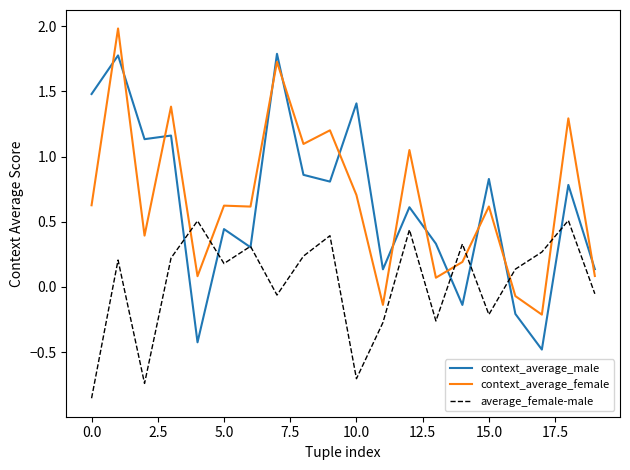

Rank the series by their maximum value, from highest to lowest.

context_average_female, context_average_male, average_female-male